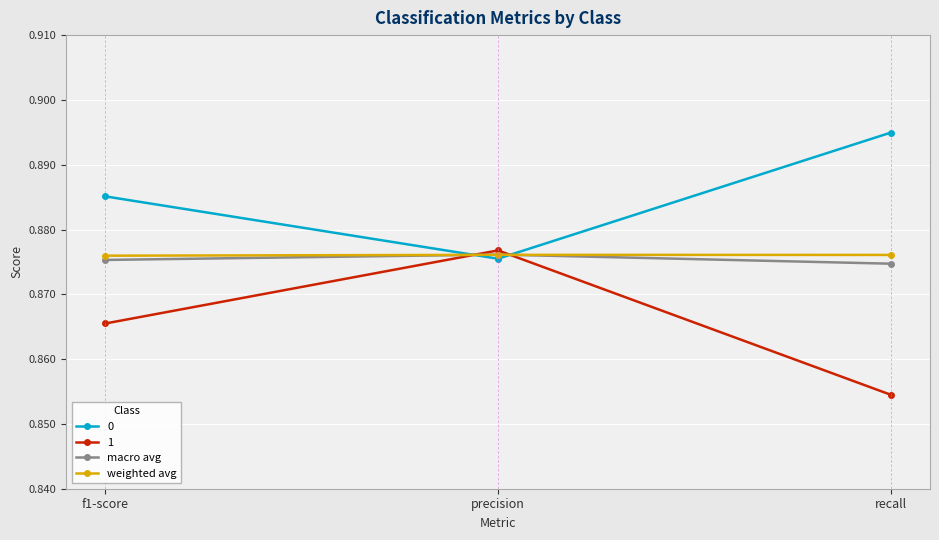

At how many categories does at least one series exceed 0?

3